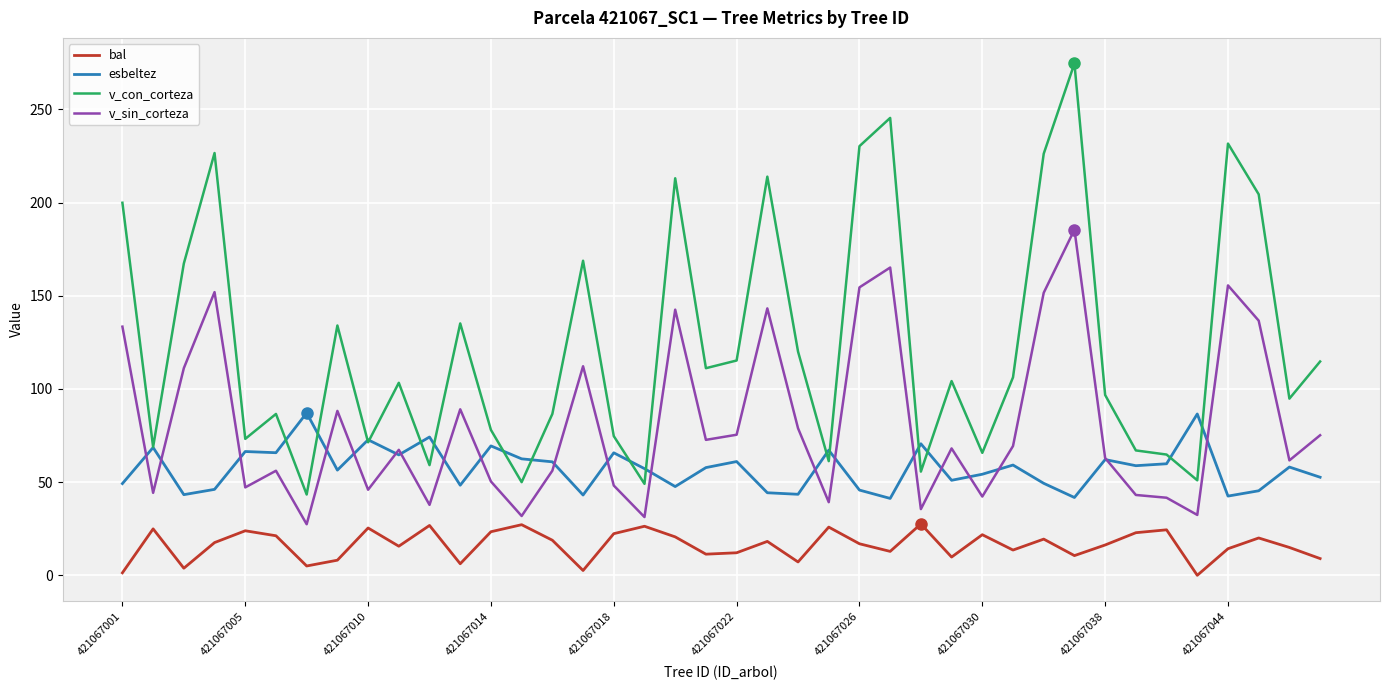

In v_con_corteza, how many points are lower than both neighbors (excluding endpoints)?

13